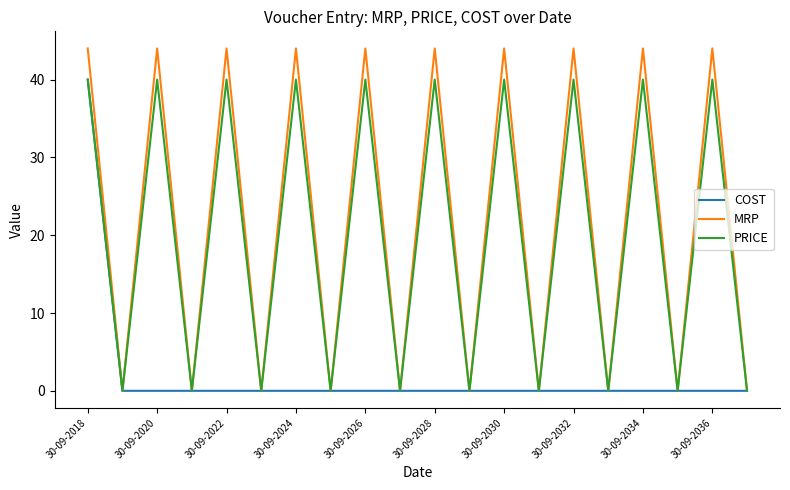

Which series has the largest range (max minus min)?

MRP